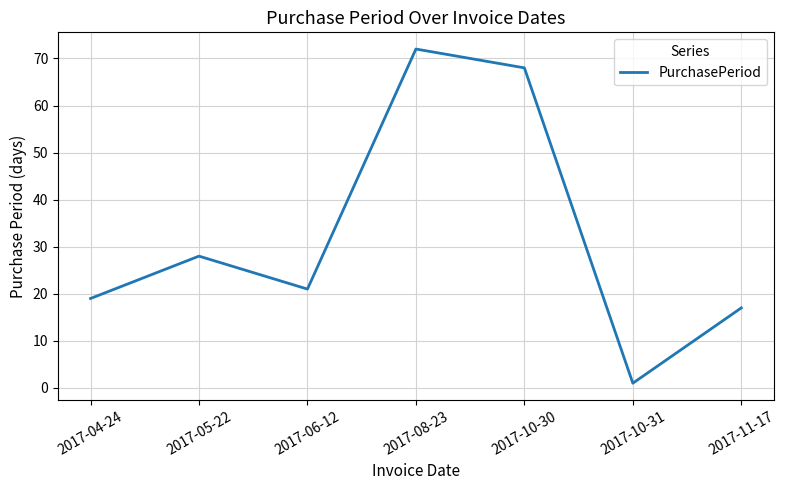

What is the change in value from 2017-06-12 to 2017-10-30?

+47